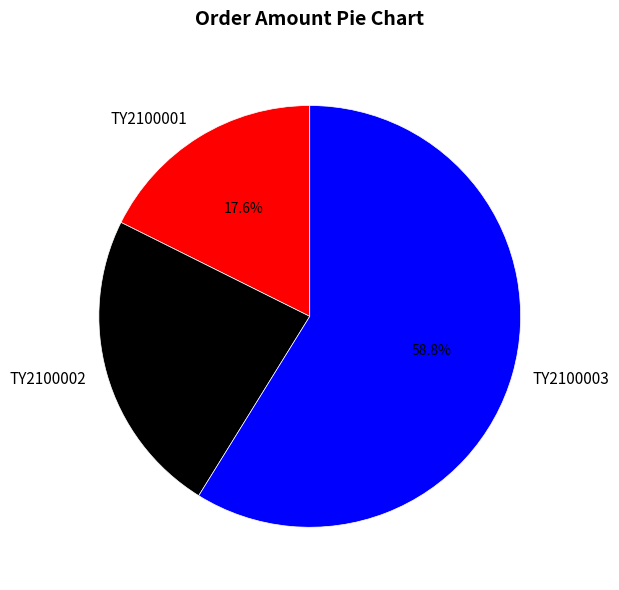

How many segments does this pie chart have?

3